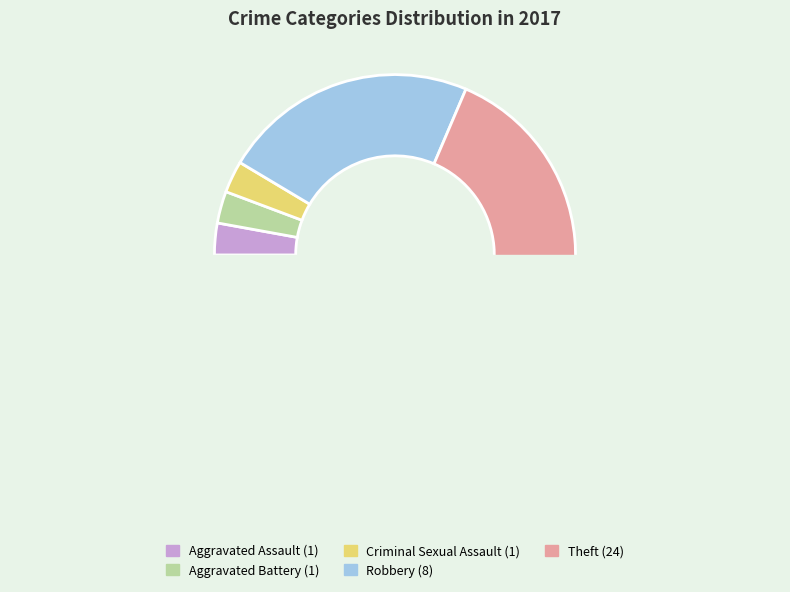

What is the majority slice?

Theft